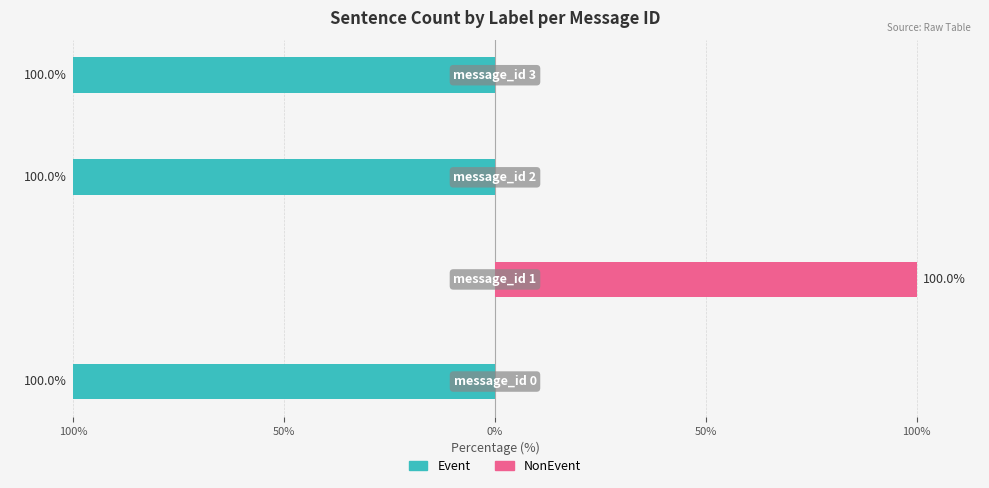

Reading left to right, what are all the values shown in this chart?

Event: -100	0	-100	-100
NonEvent: 0	100	0	0